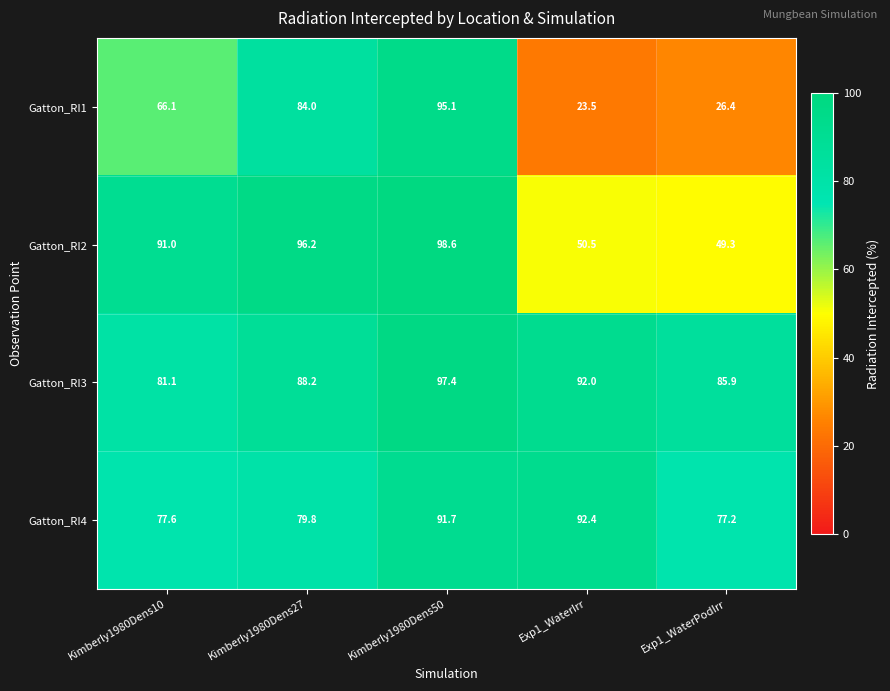

Between Kimberly1980Dens50 and Exp1_WaterPodIrr, which series saw the biggest shift?

Gatton_RI1